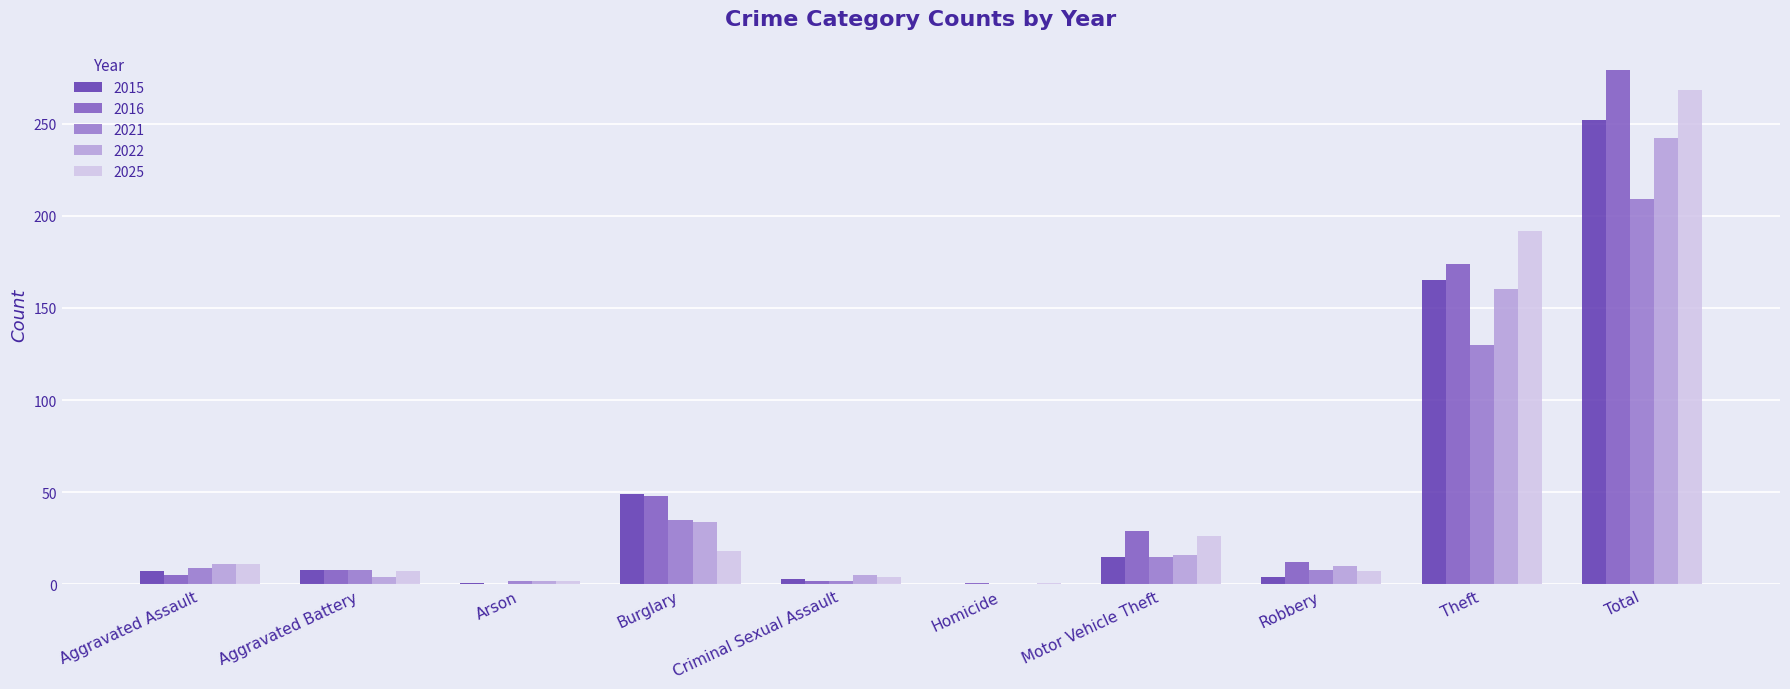

At which category does the chart reach its peak across all series?

Total